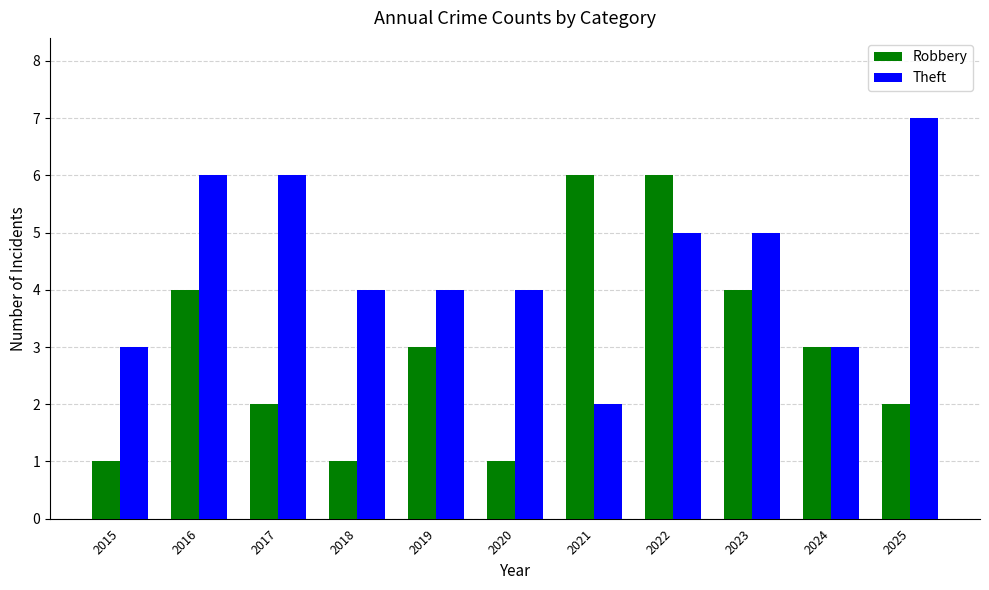

Reading right to left, extract all data points from this chart.

Robbery: 2025=2	2024=3	2023=4	2022=6	2021=6	2020=1	2019=3	2018=1	2017=2	2016=4	2015=1
Theft: 2025=7	2024=3	2023=5	2022=5	2021=2	2020=4	2019=4	2018=4	2017=6	2016=6	2015=3